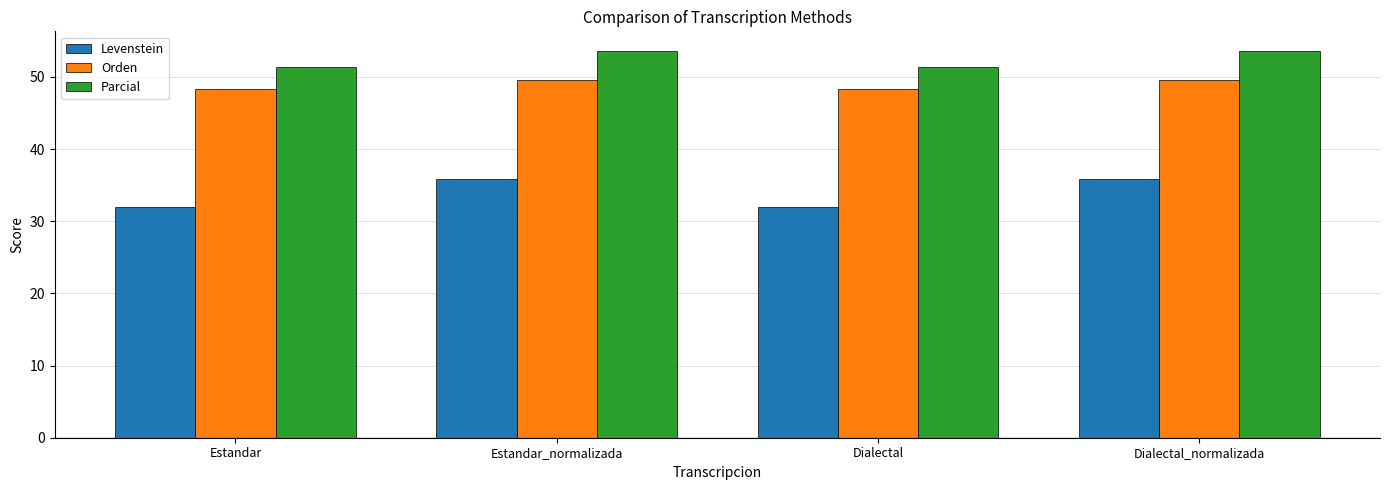

Reading left to right, list all the values displayed in this chart.

Levenstein: Estandar=31.9	Estandar_normalizada=35.8	Dialectal=31.9	Dialectal_normalizada=35.8
Orden: Estandar=48.3	Estandar_normalizada=49.6	Dialectal=48.3	Dialectal_normalizada=49.6
Parcial: Estandar=51.3	Estandar_normalizada=53.6	Dialectal=51.3	Dialectal_normalizada=53.6